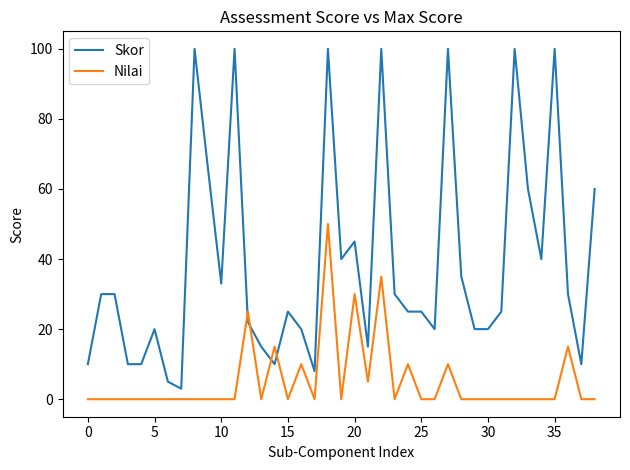

After their last crossing, which series has the higher values: Skor or Nilai?

Skor